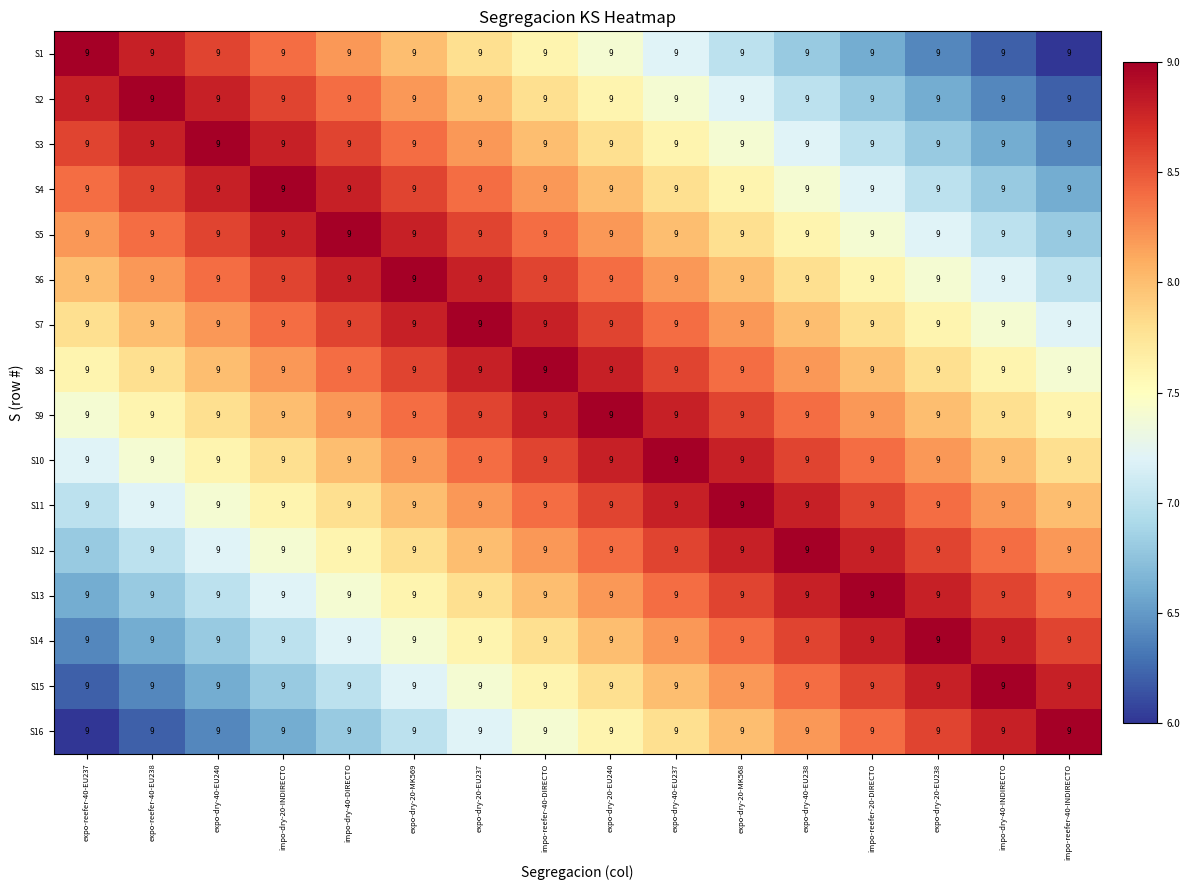

The S11 series shows 8.2 at impo-dry-40-INDIRECTO. True or false?

True